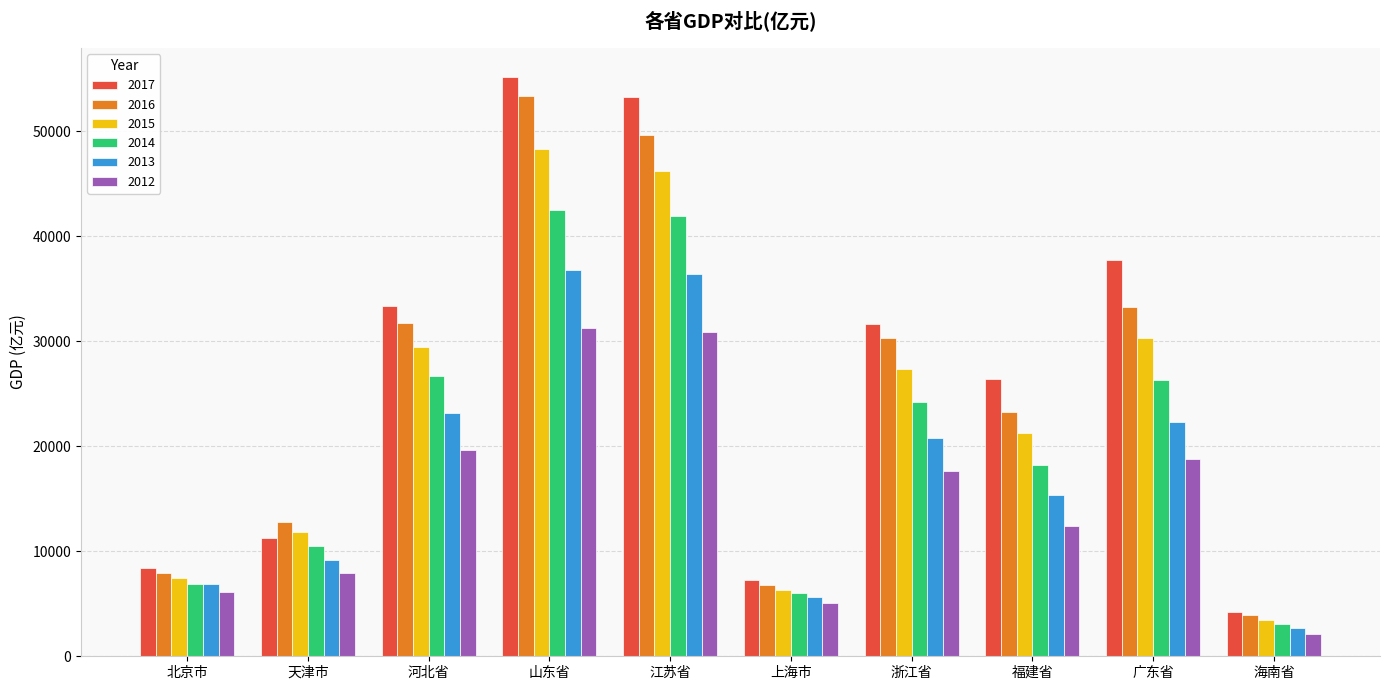

What is the sum of all 2014 values?

206411.7